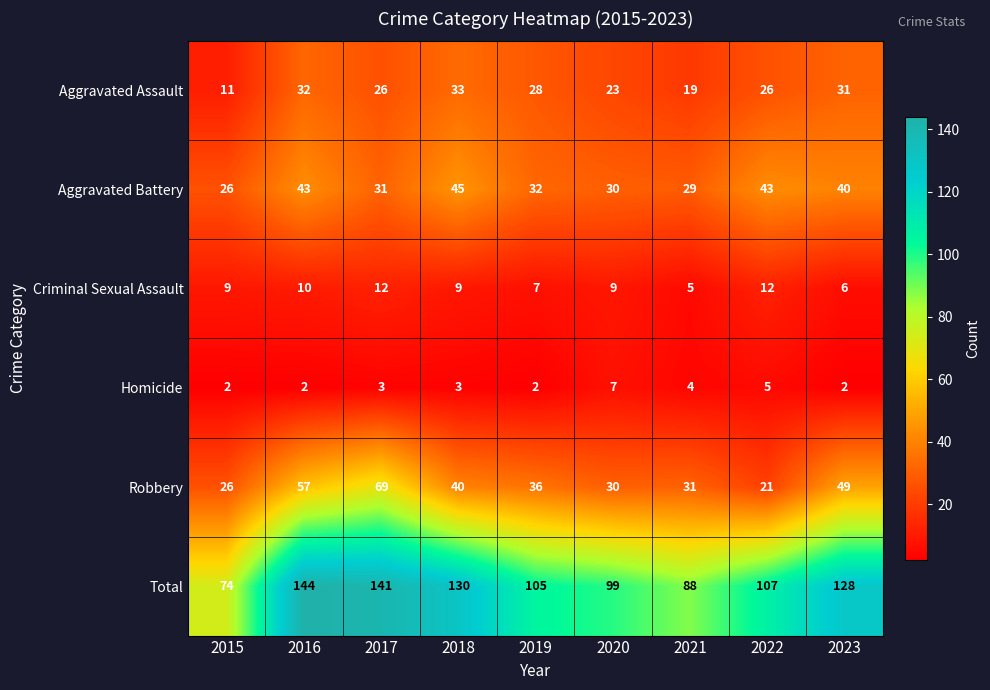

True or false: Criminal Sexual Assault has a value of 18 at 2022.

False